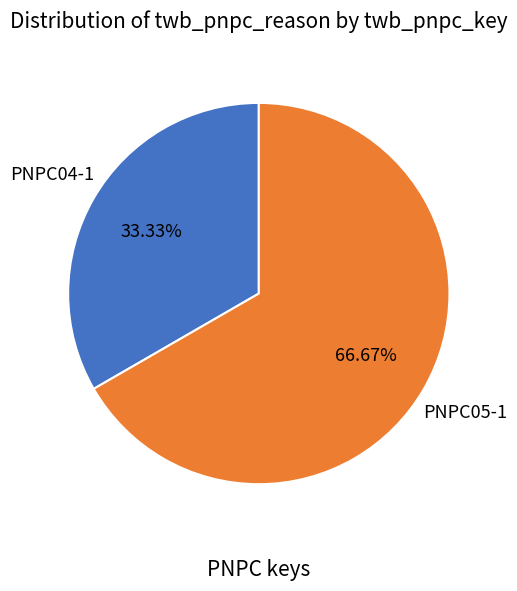

What is the ratio of the value at PNPC04-1 to the value at PNPC05-1?

0.5